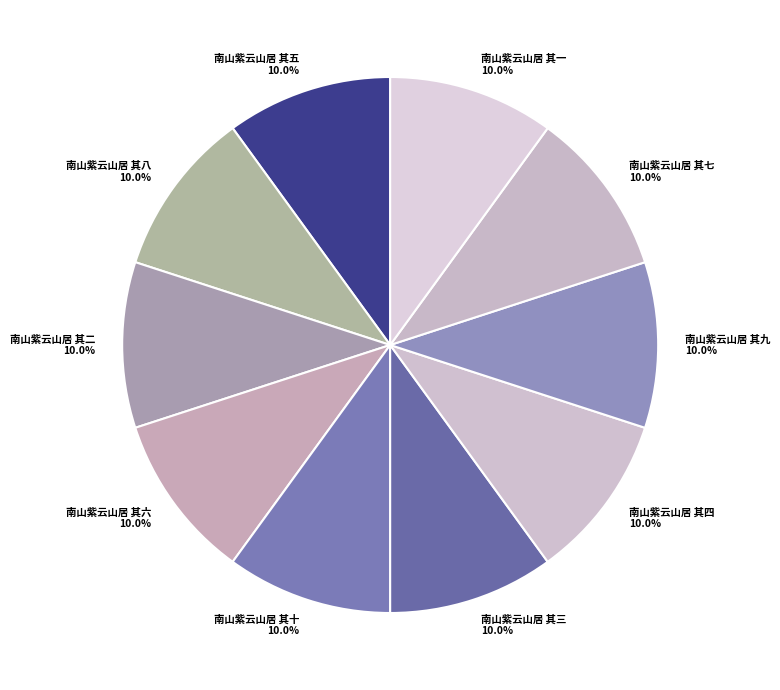

Is 南山紫云山居 其四 the majority of the pie?

No